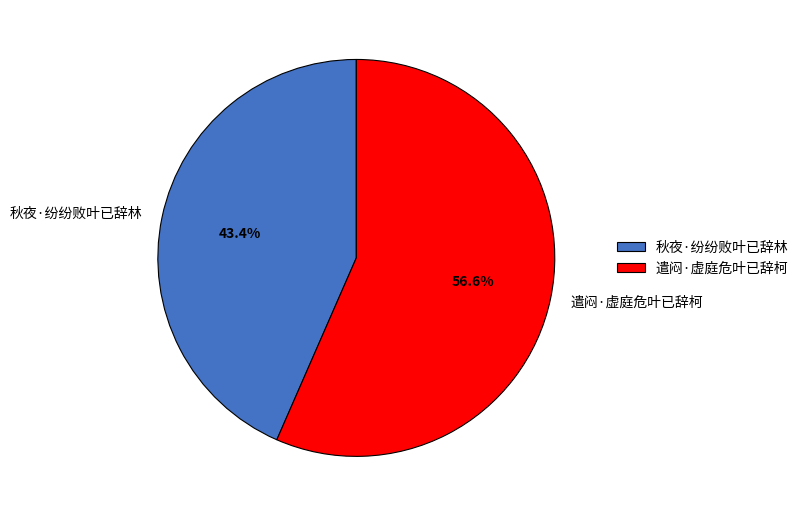

What is the smallest slice in the pie chart?

秋夜·纷纷败叶已辞林